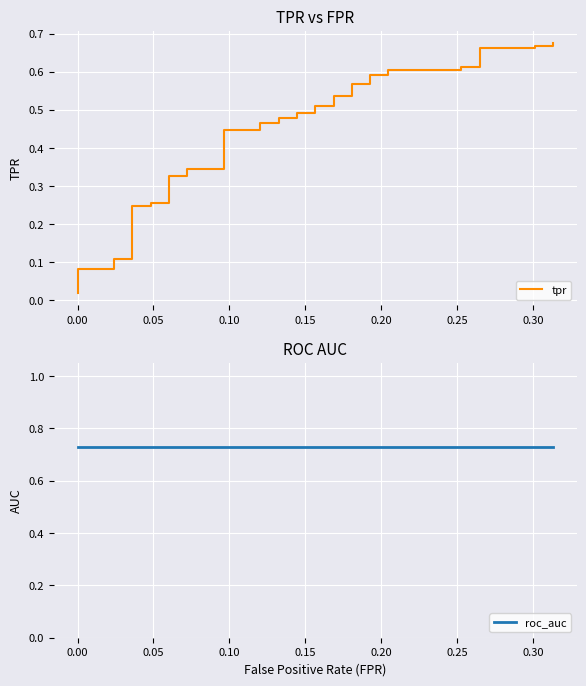

Between 0.10 and 0.25, which is larger?

0.25